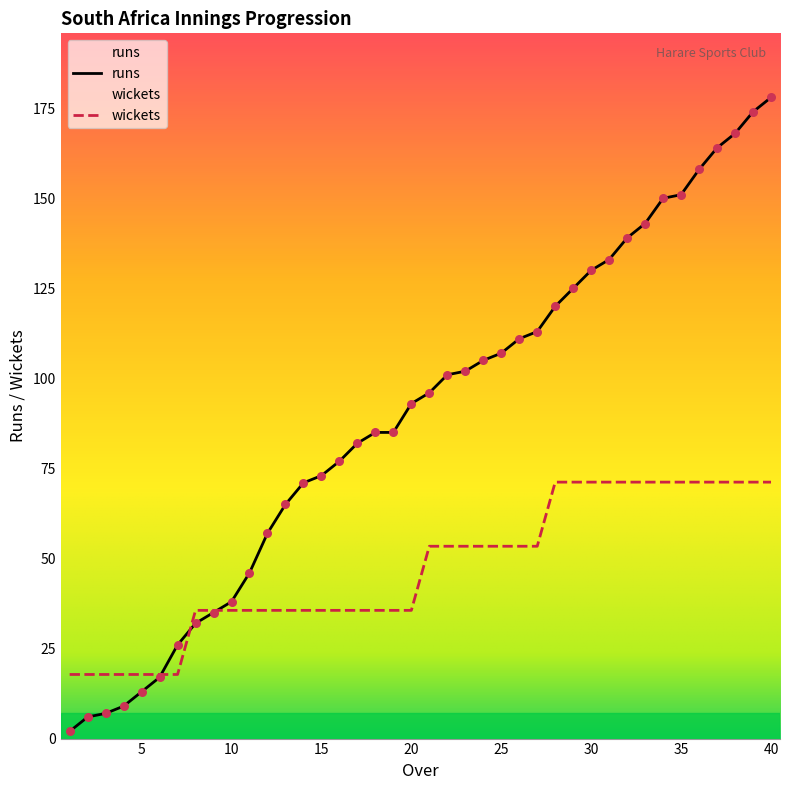

At how many categories does at least one series exceed 26?

33